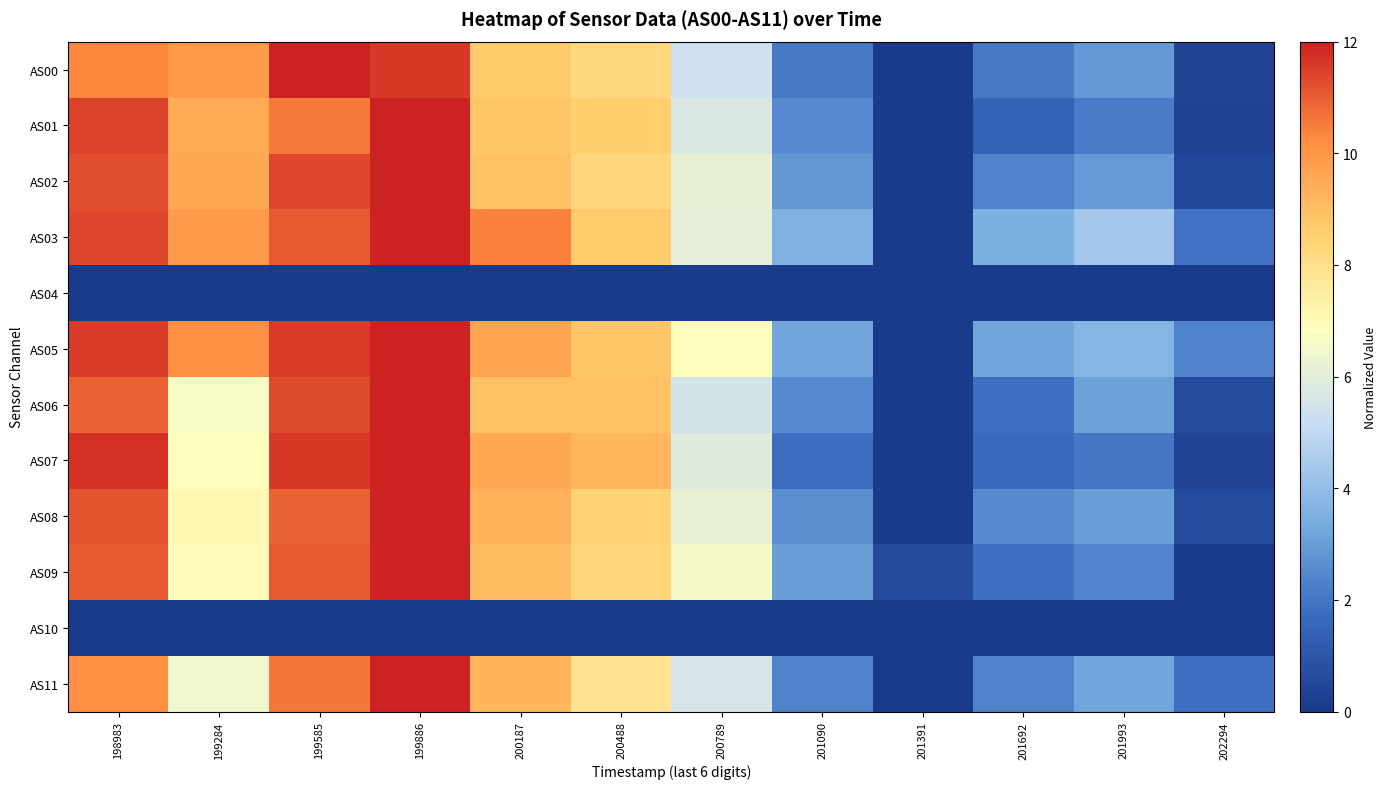

Which has a higher value, 201993 or 200187?

200187